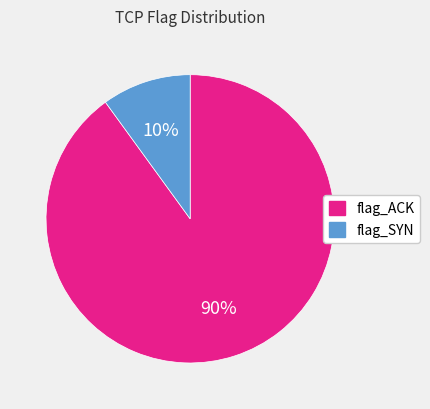

Rank the categories by value from highest to lowest.

flag_ACK, flag_SYN